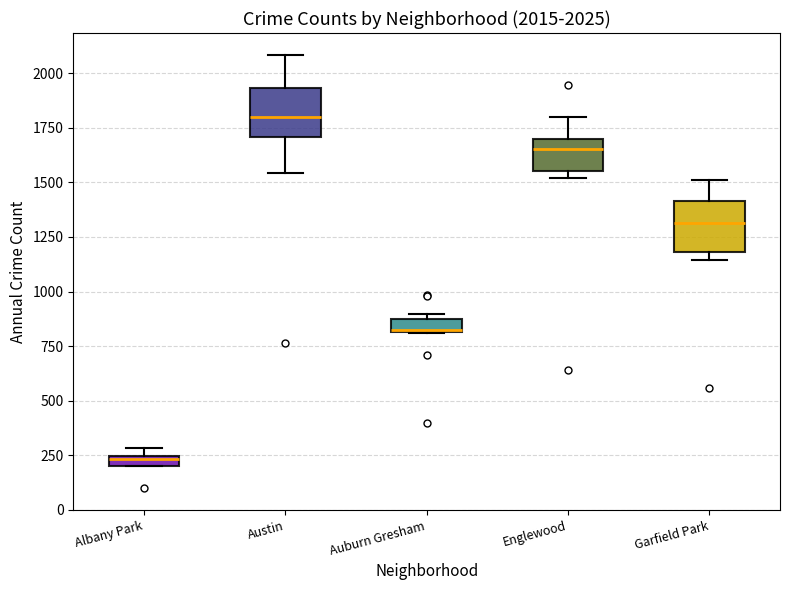

Which box's median line is the lowest?

Albany Park